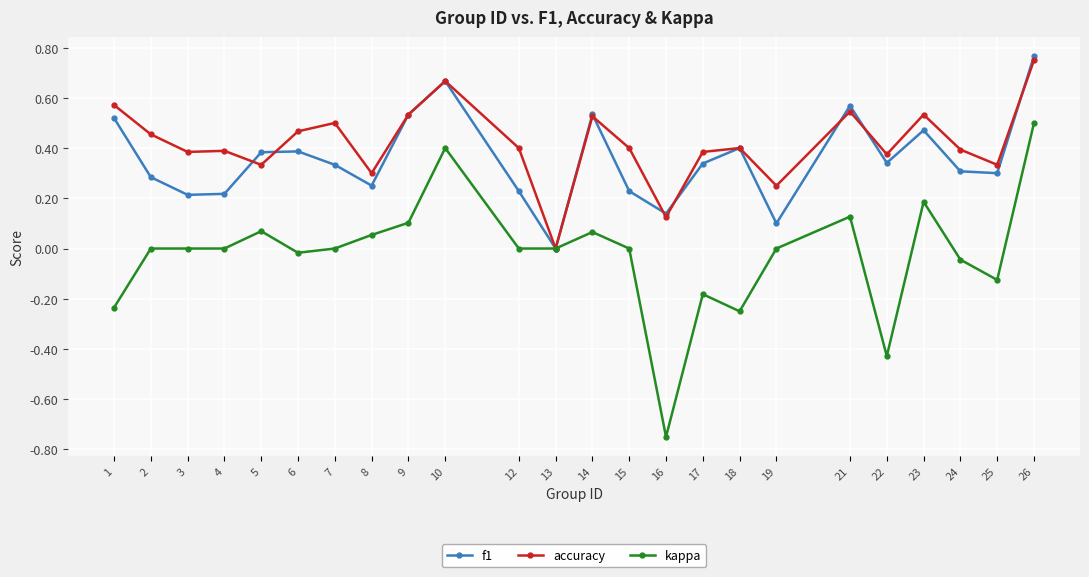

Which series has the widest spread of values?

kappa